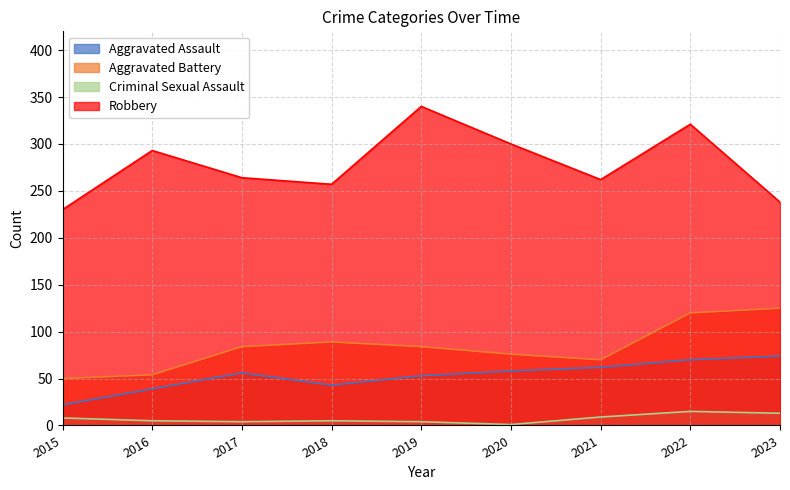

What is the minimum value for Aggravated Battery?

50